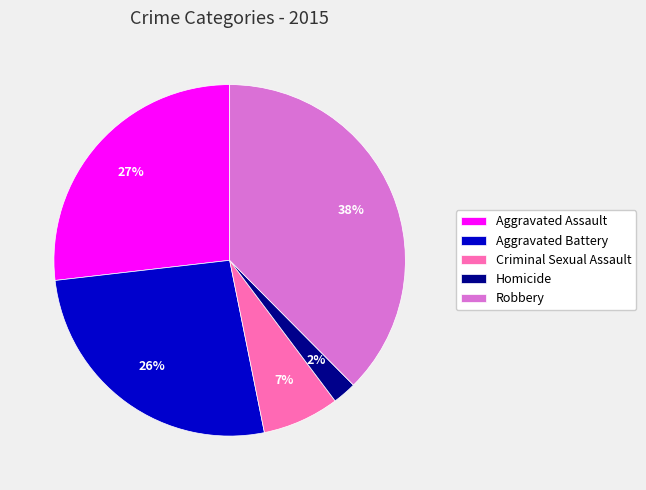

How many segments does this pie chart have?

5